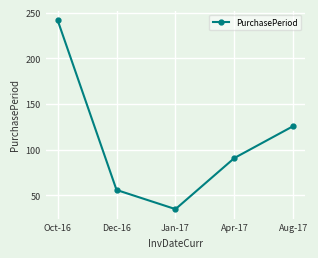

What is the difference between the values at Oct-16 and Aug-17?

116